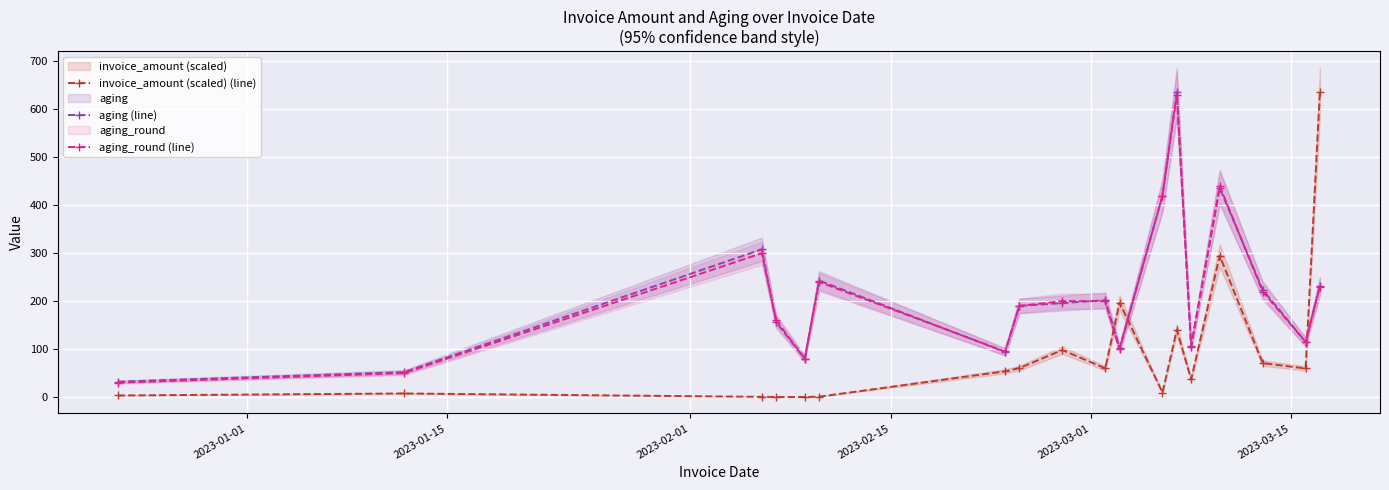

How many lines are shown in the chart?

3